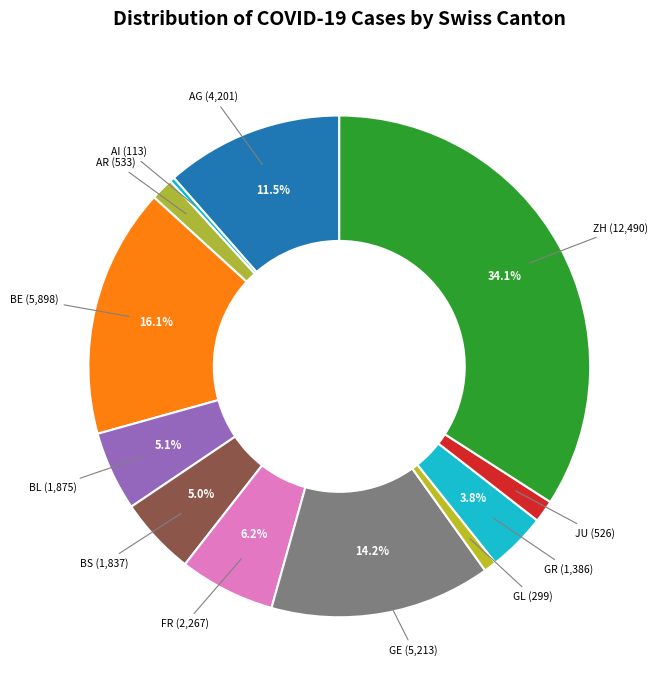

Which has a higher value, JU or AI?

JU